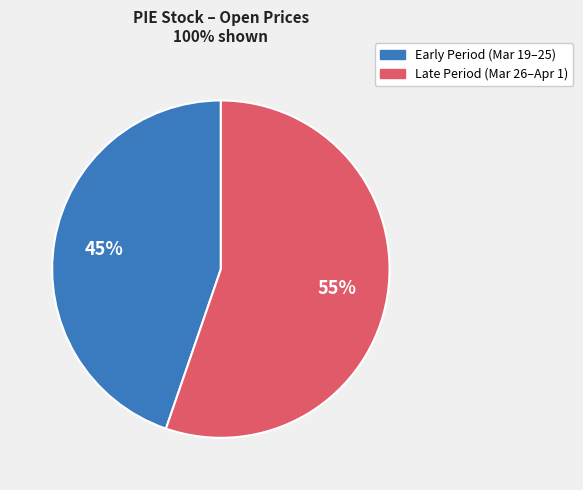

To the nearest percent, what is the average slice percentage?

50%